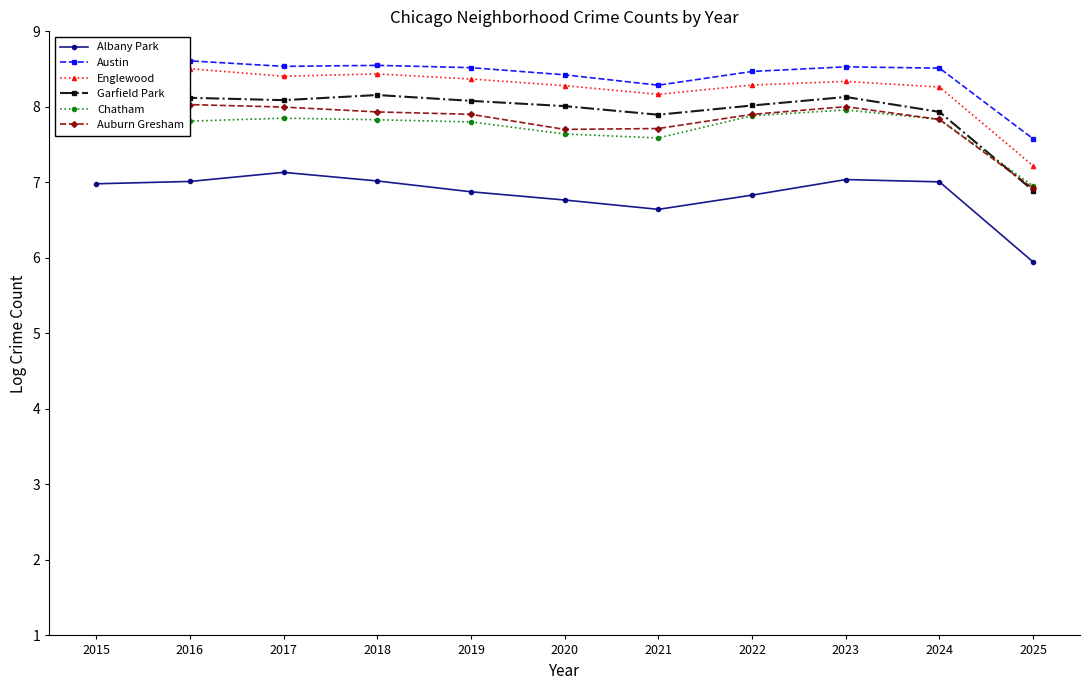

True or false: Albany Park and Englewood intersect in this chart.

False